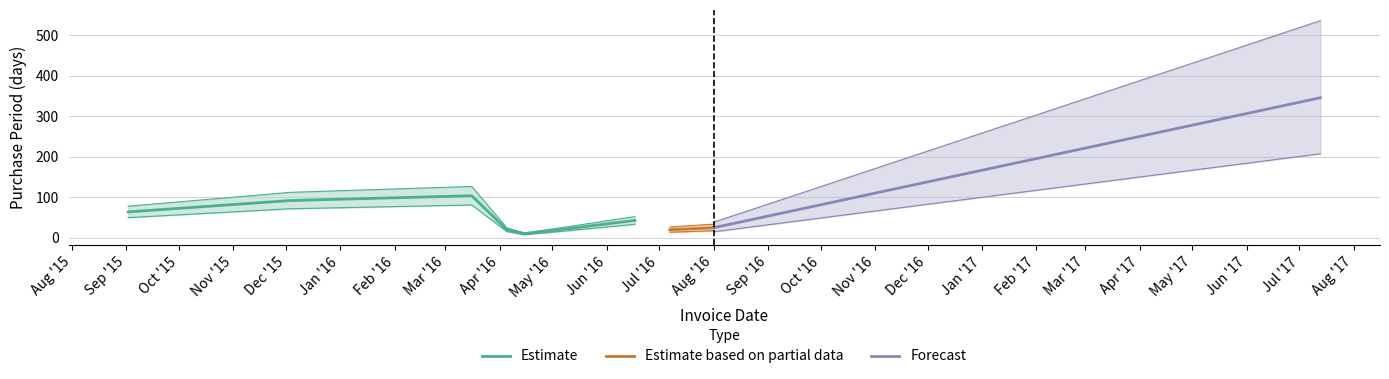

Which has a higher value, 2016-03-16 or 2015-12-03?

2016-03-16